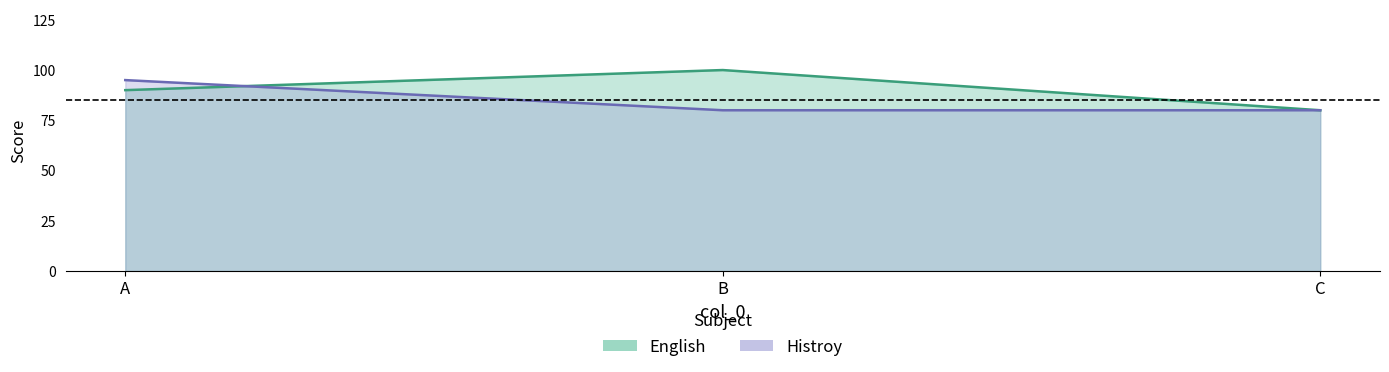

Which category has the lowest value in the English series?

C